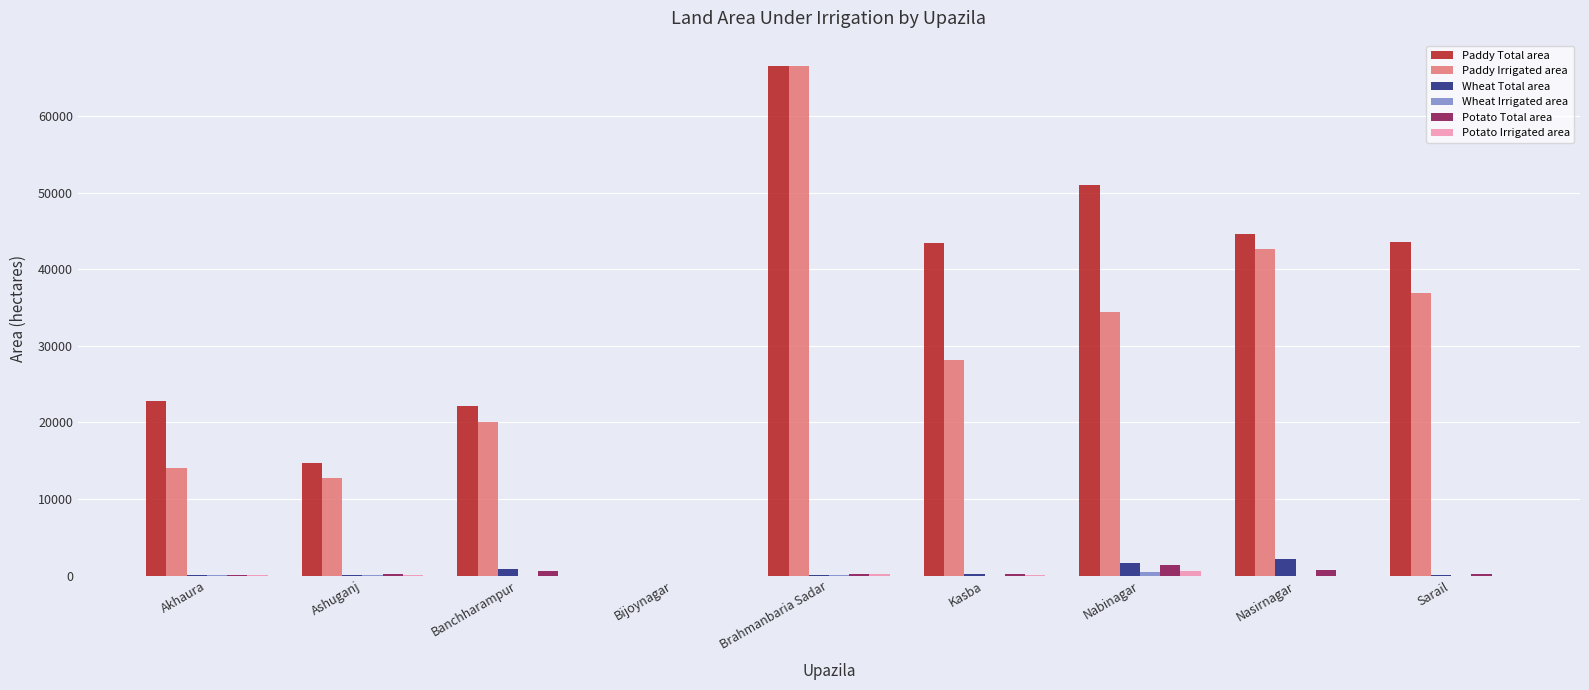

Which series changed the most between Akhaura and Nasirnagar?

Paddy Irrigated area